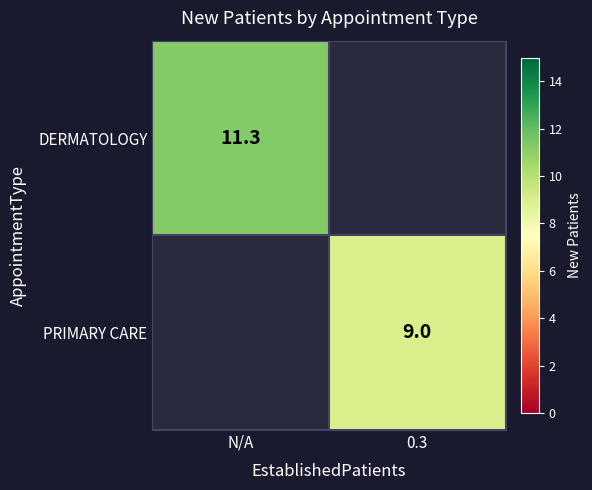

Is it true that PRIMARY CARE equals 9.0 at 0.3?

True